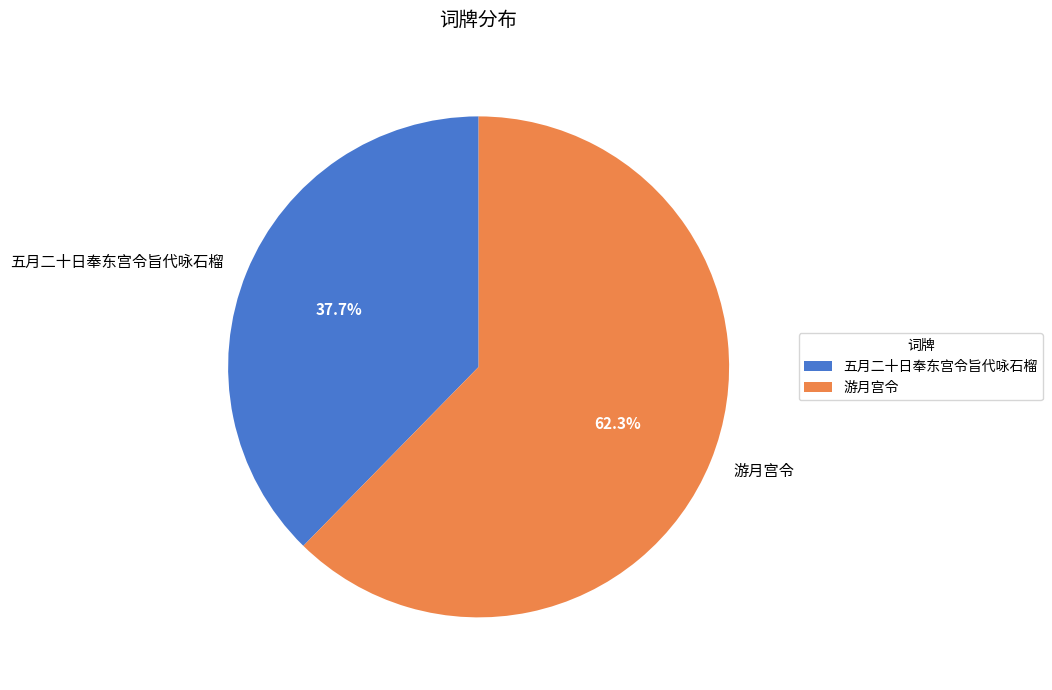

Is there a majority slice in this chart?

Yes